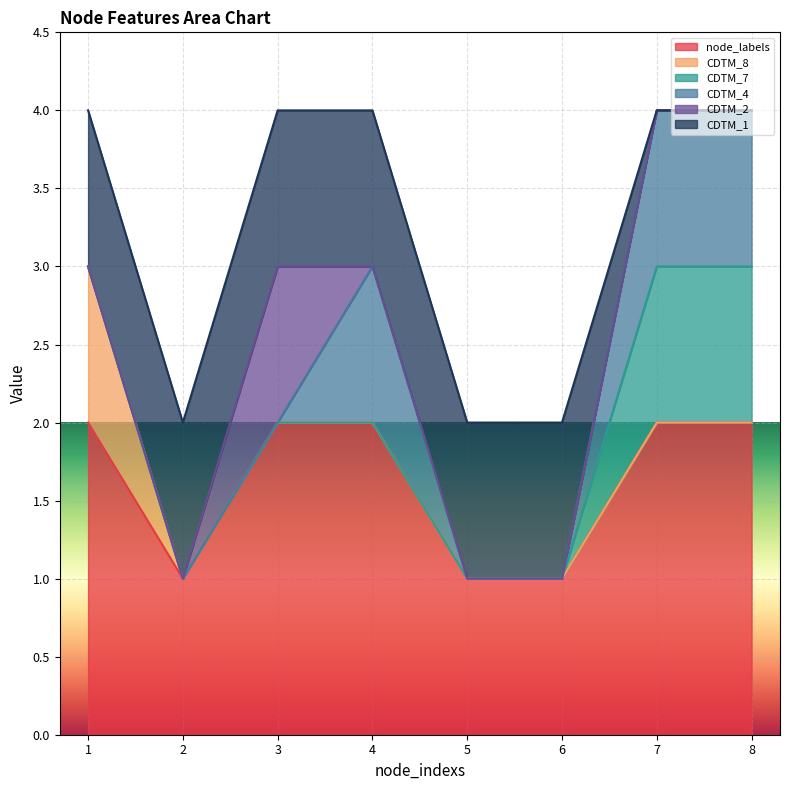

In CDTM_2, how many points are higher than both neighbors (excluding endpoints)?

1